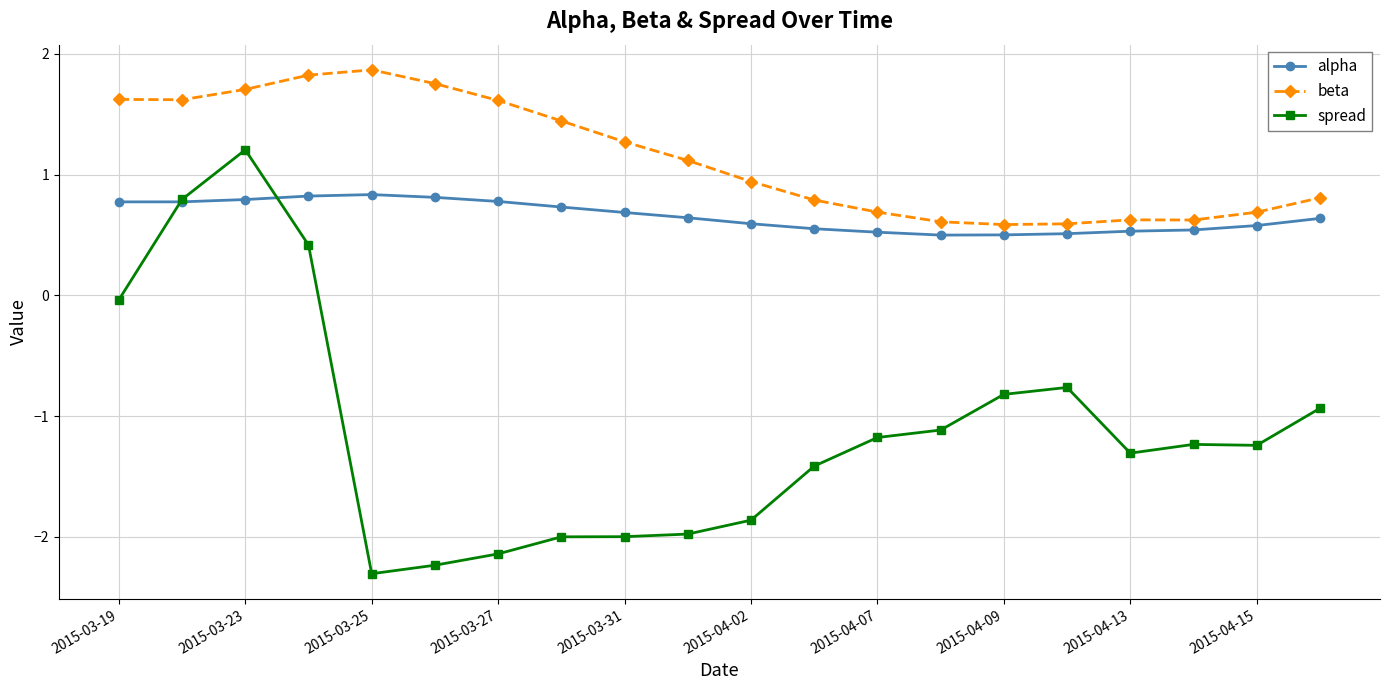

True or false: beta and spread intersect in this chart.

False